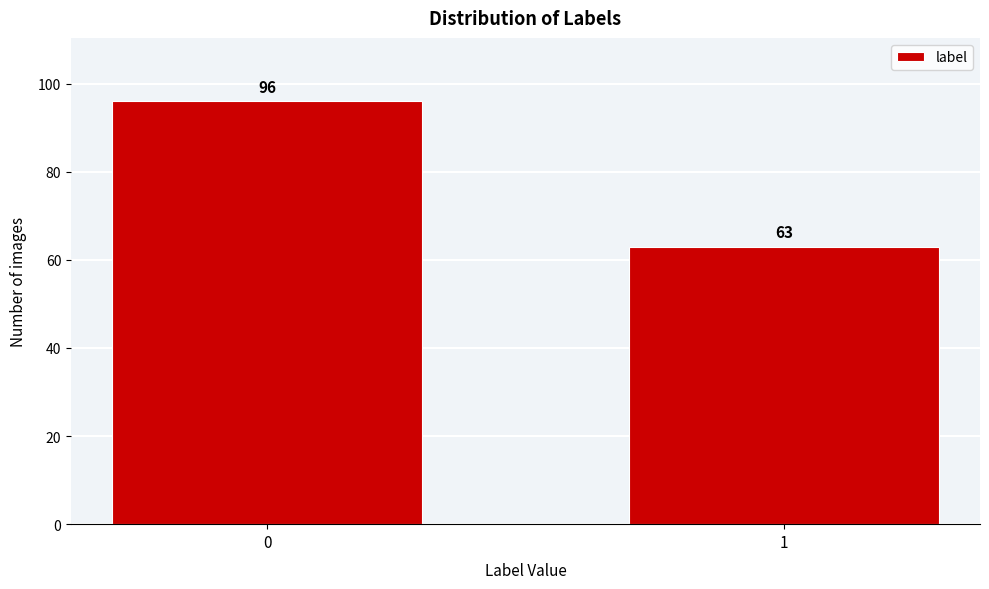

Reading left to right, list all the values displayed in this chart.

96	63